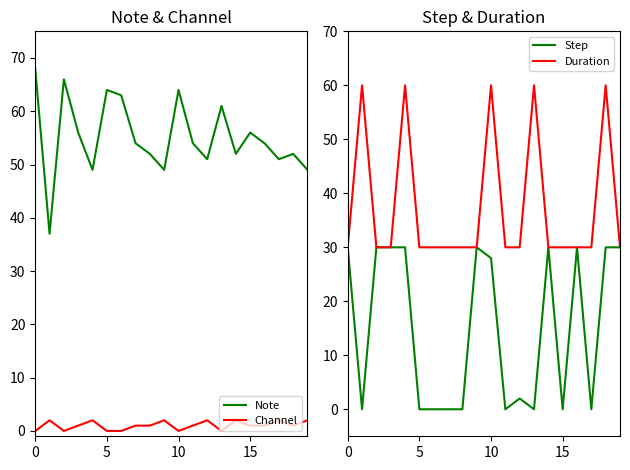

True or false: Note and Channel cross at least once.

False